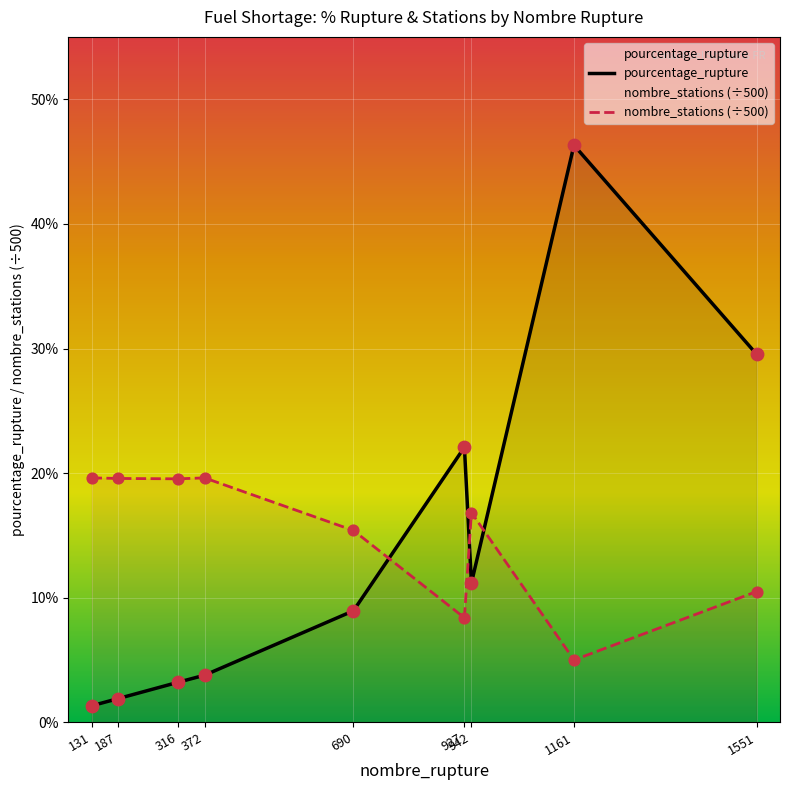

Is the value of pourcentage_rupture at 187 greater than the value of nombre_stations (÷500) at 927?

No